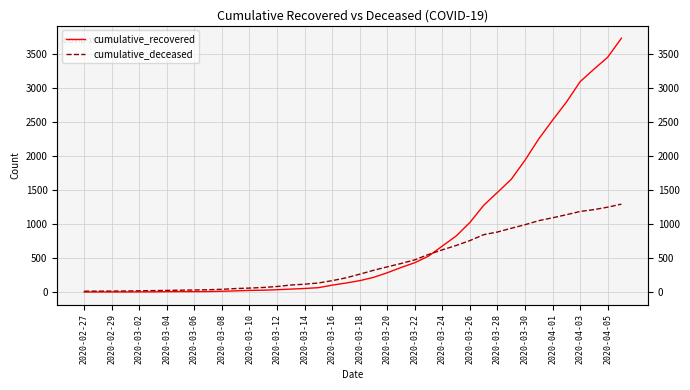

What are all the series names shown in the legend?

cumulative_recovered, cumulative_deceased